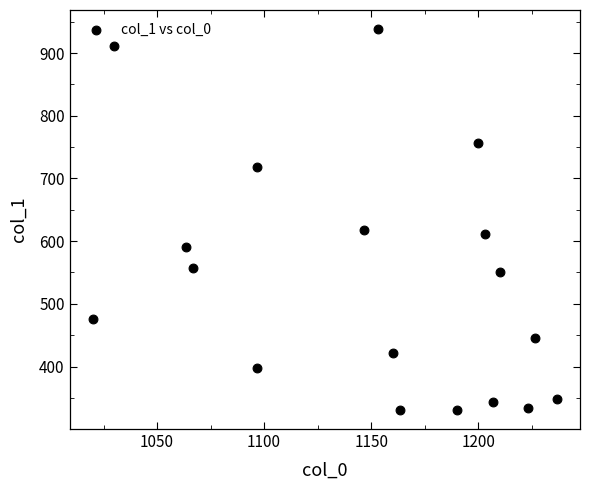

What Y value in the scatter plot is closest to 634?

617.6